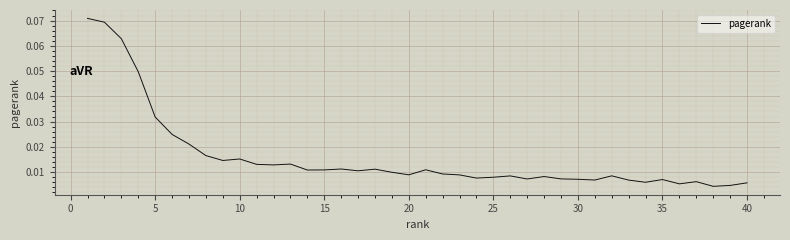

How many lines are shown in the chart?

1